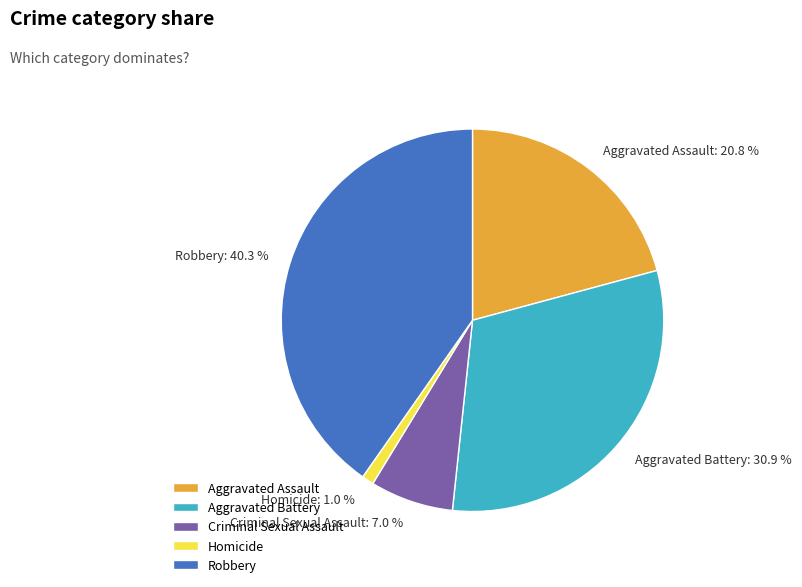

Rank the categories by value from lowest to highest.

Homicide, Criminal Sexual Assault, Aggravated Assault, Aggravated Battery, Robbery